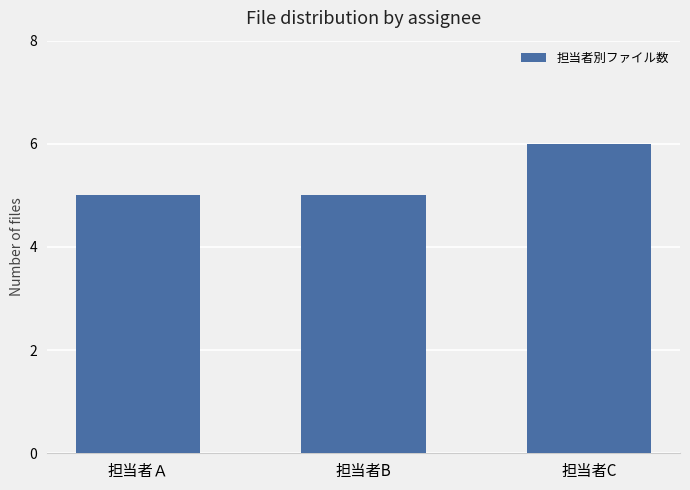

The chart shows a value of 5 at 担当者Ａ. True or false?

True